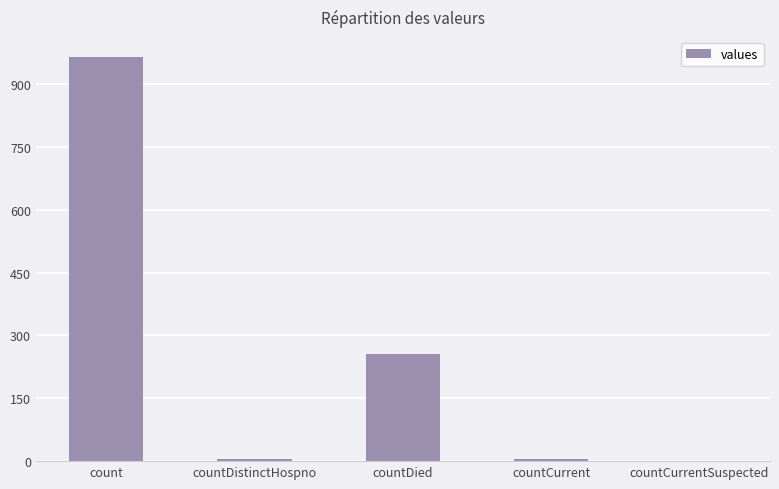

True or false: the data shows 52 at countDied.

False